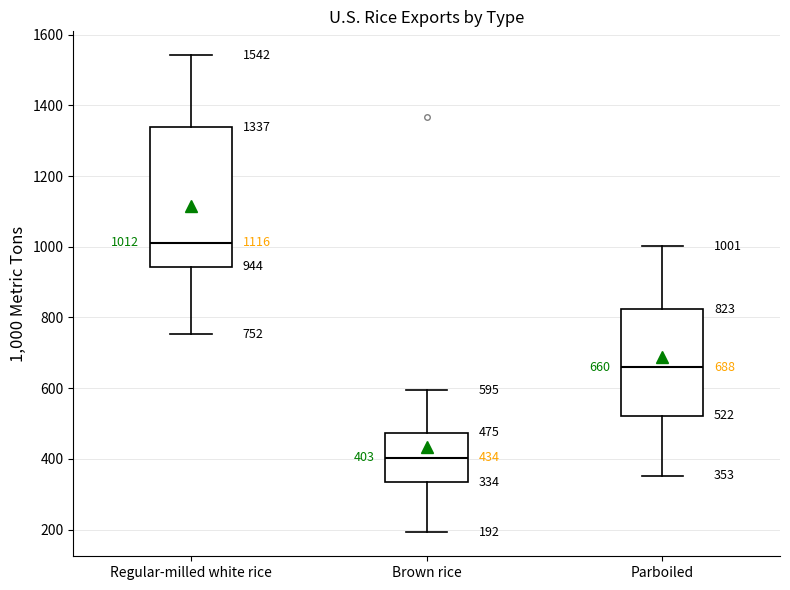

Which box is the tallest, from its lower edge to its upper edge?

Regular-milled white rice